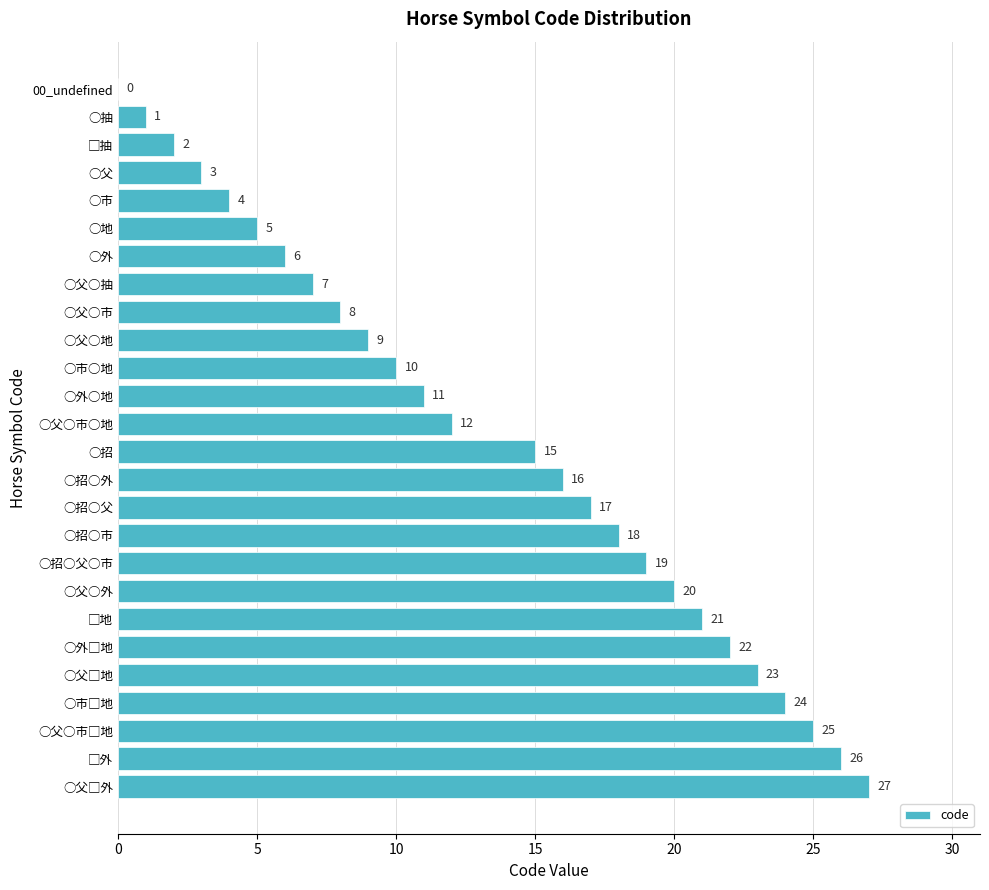

Between ○父○市○地 and ○市○地, which is larger?

○父○市○地